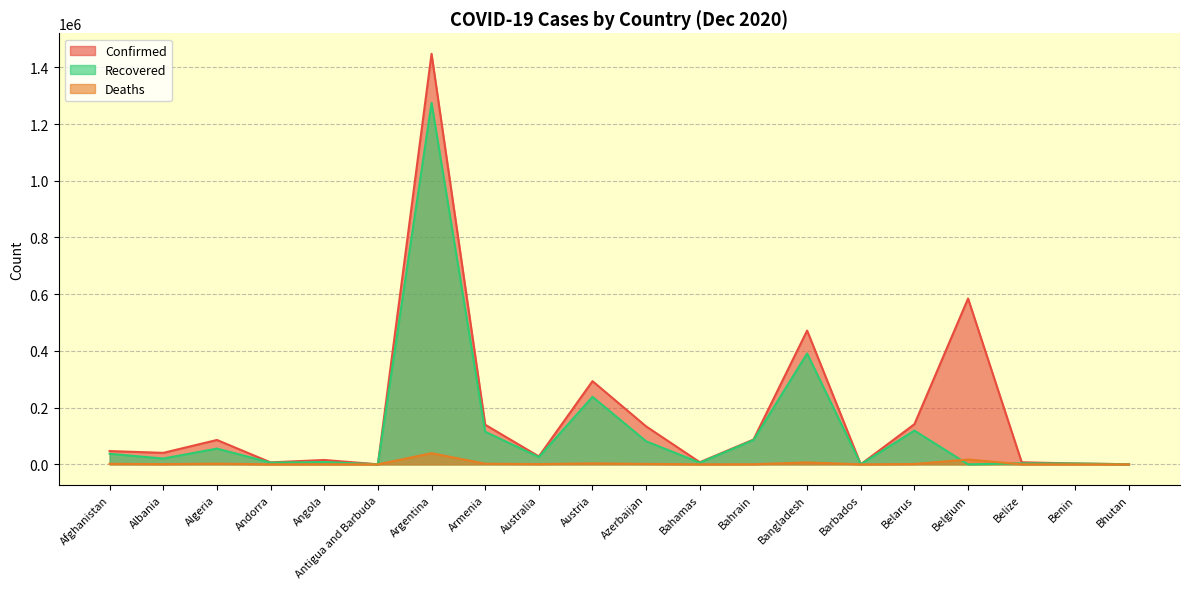

What is the difference between the maximum and minimum values in the Deaths series?

39305